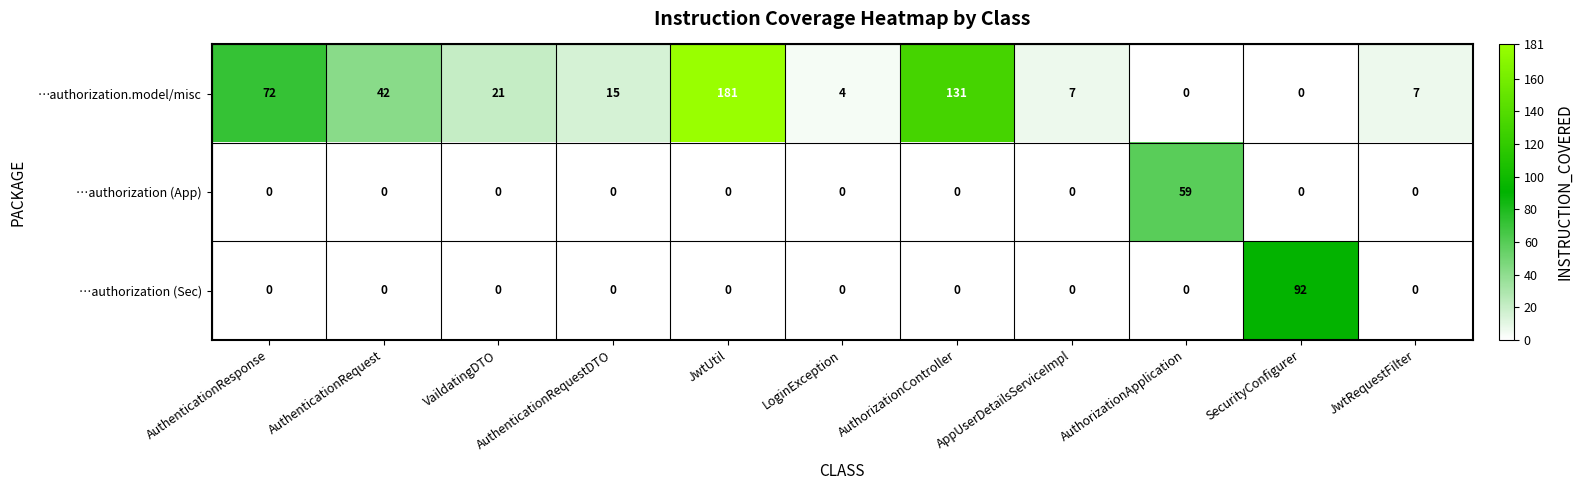

The value of …authorization.model/misc at LoginException is 4. True or false?

True